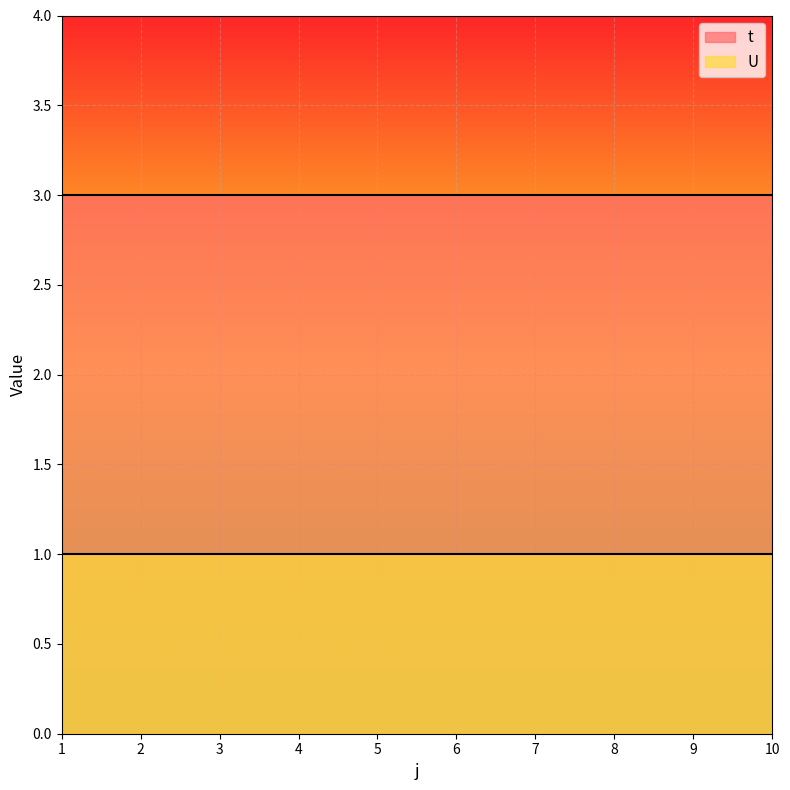

List the series in order of their overall mean, highest first.

t, U